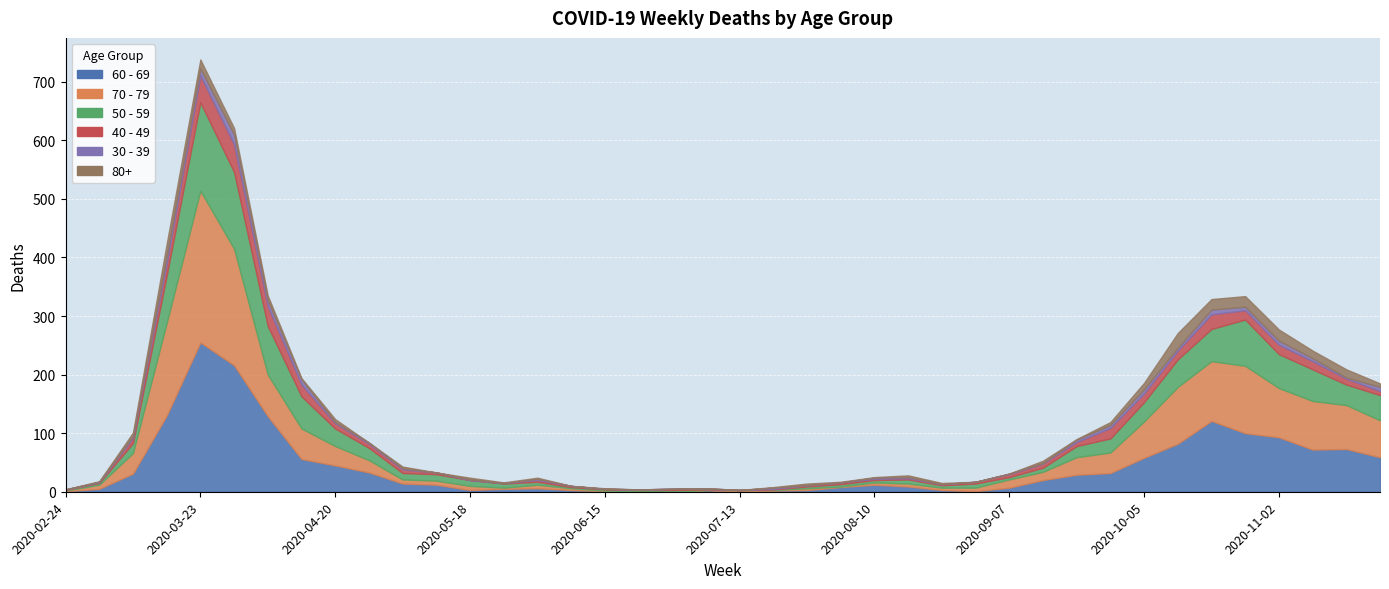

Between which two adjacent categories do 30 - 39 and 80+ first intersect?

2020-03-23 and 2020-03-30